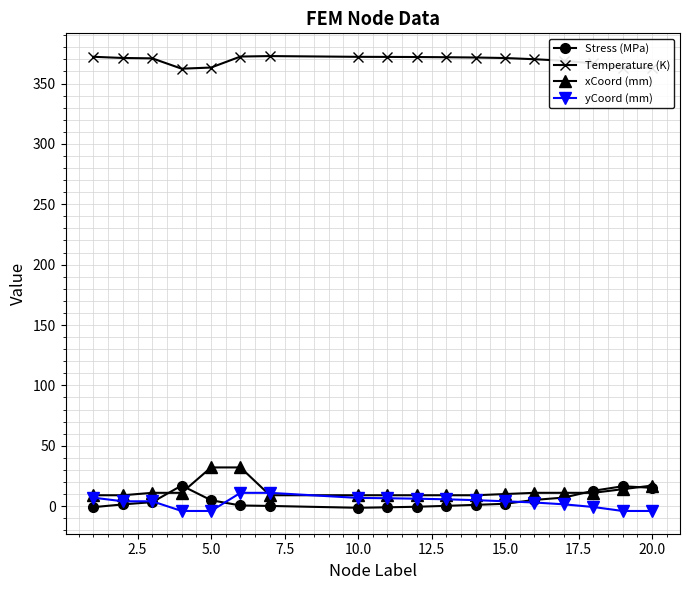

What is the minimum value for Temperature (K)?

362.3